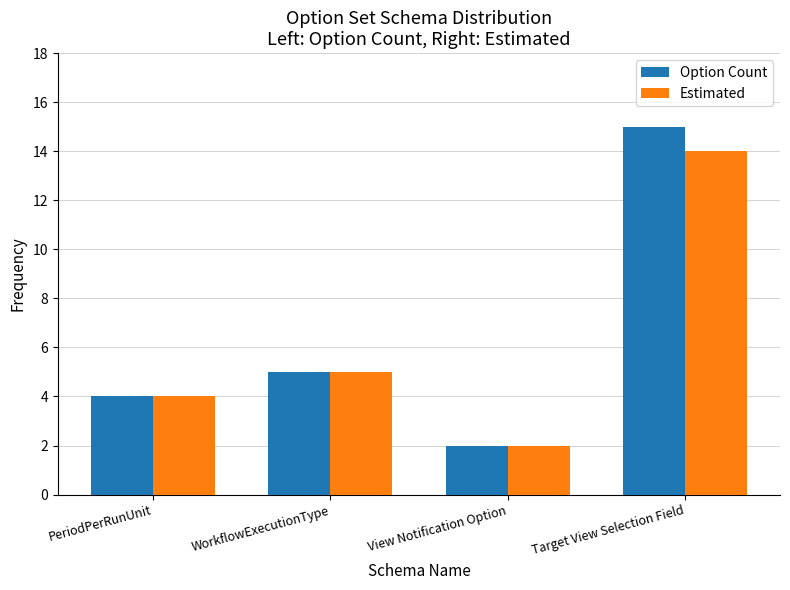

What is the sum of all Estimated values?

25